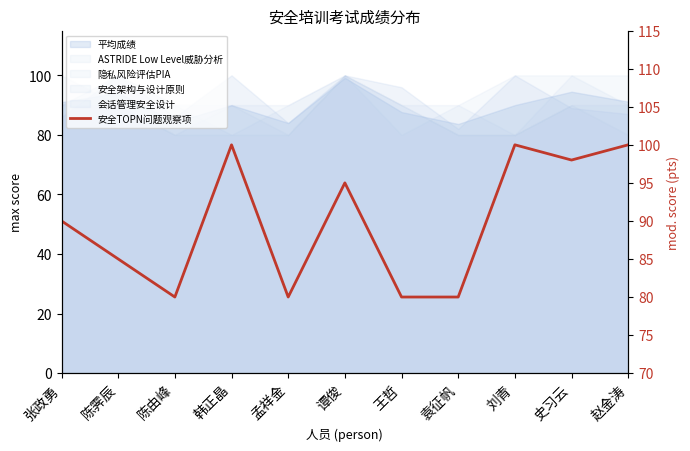

What is the value of the 1st point from the left?

90